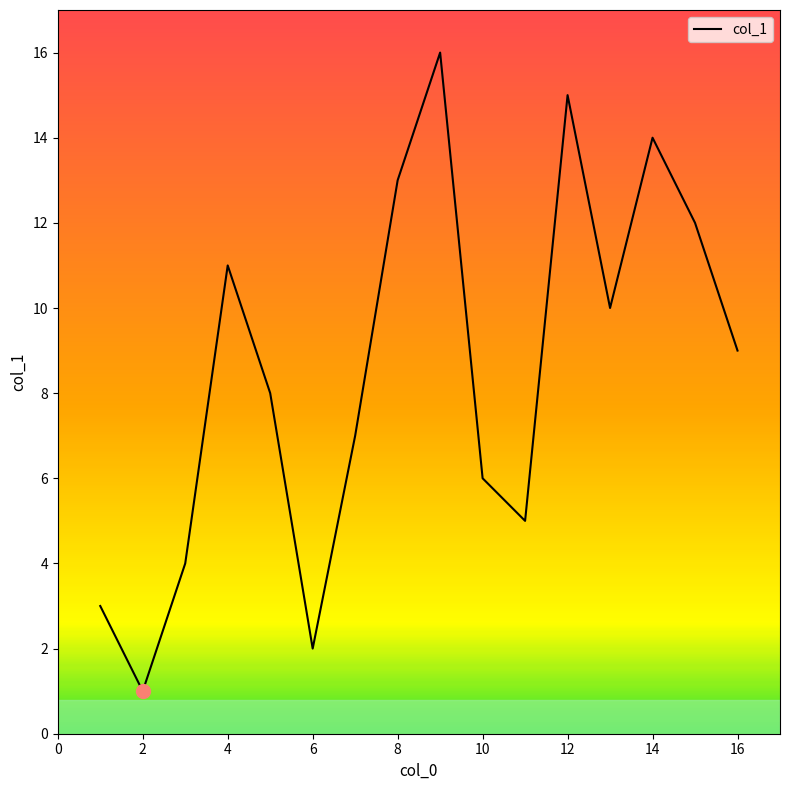

How many interior local valleys (lower than both neighbors) does the data have?

4